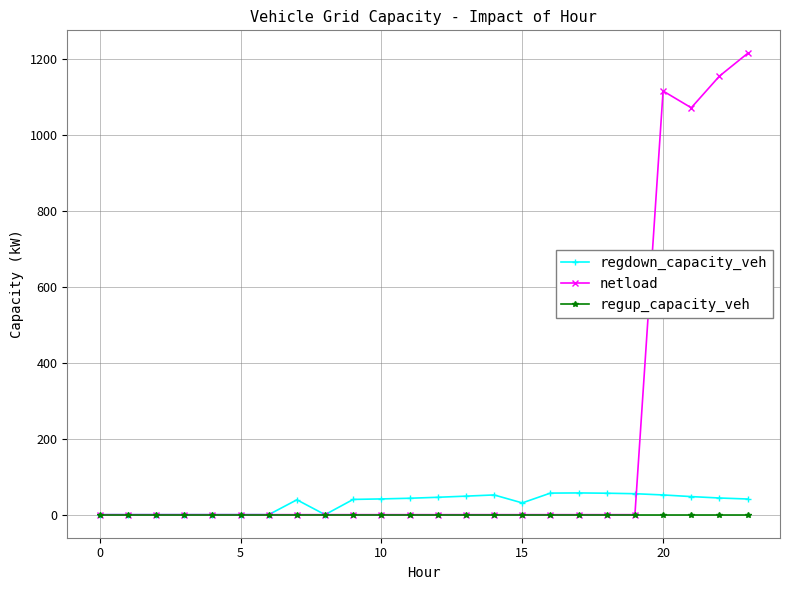

True or false: netload has more than 0 interior local peaks.

True